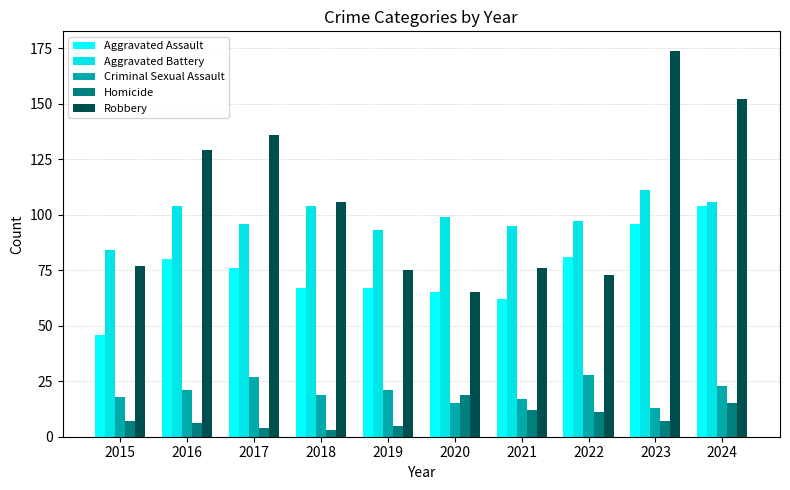

True or false: Aggravated Assault has a value of 104 at 2024.

True